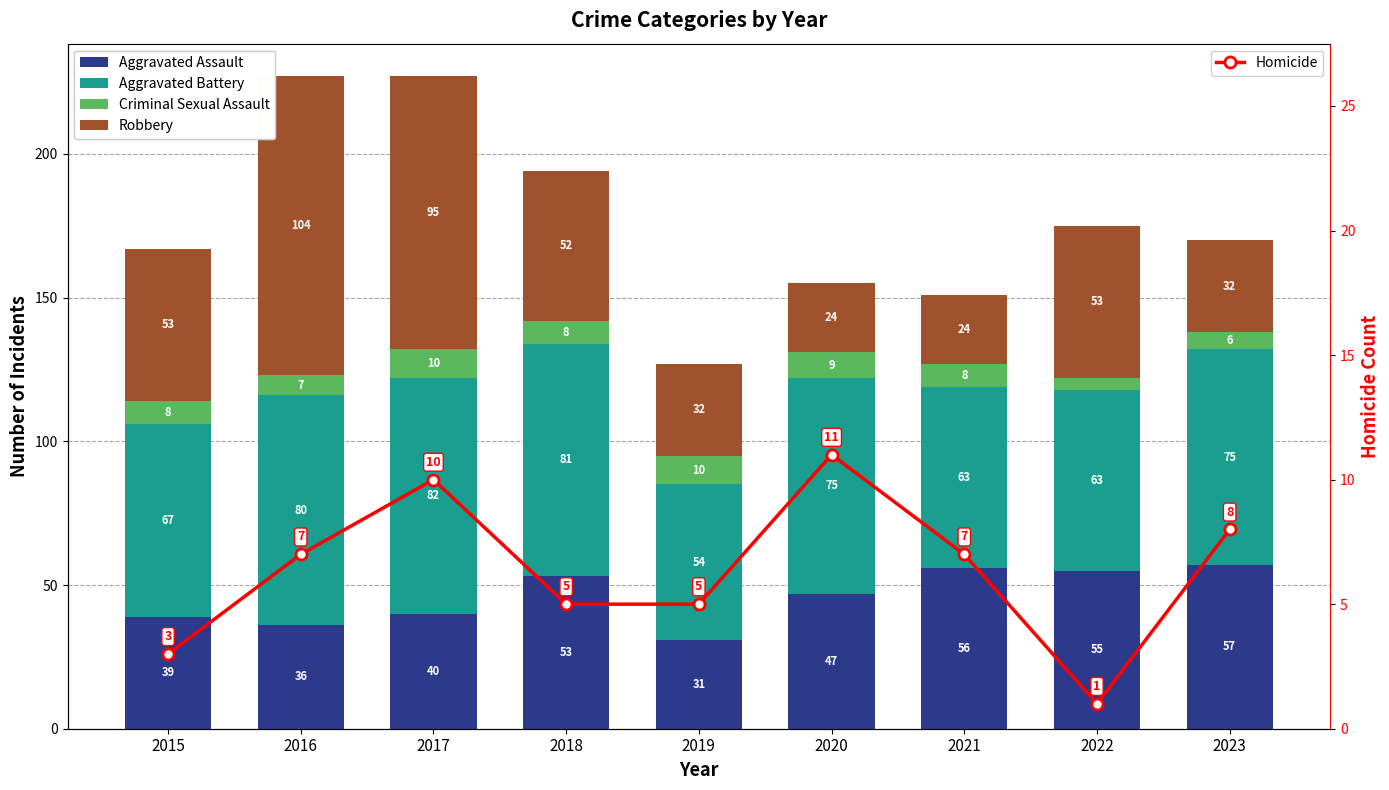

What is the maximum value for Aggravated Battery?

82